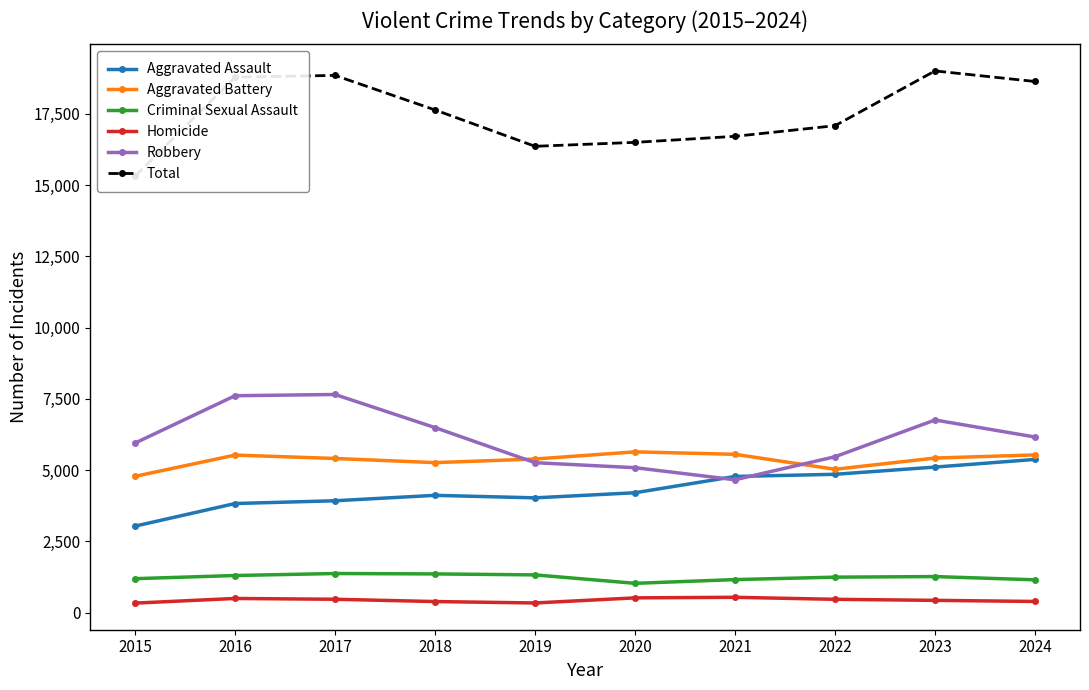

What is the value of the Robbery point at the 5th from the left?

5264